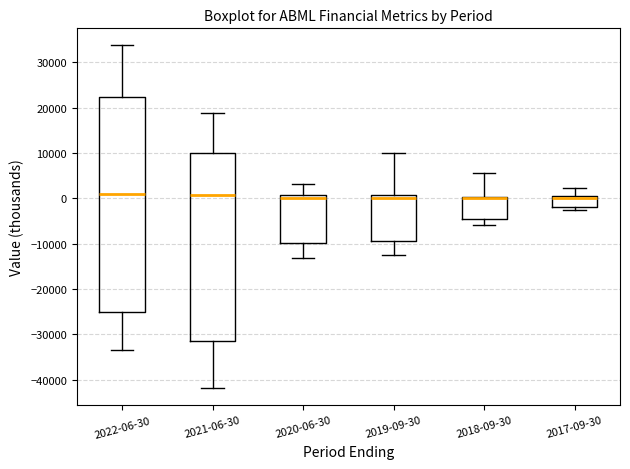

Where does the upper whisker of the box for 2019-09-30 end on the y-axis? The values are not printed on the chart, so give them approximately, as read against the axis.

10000